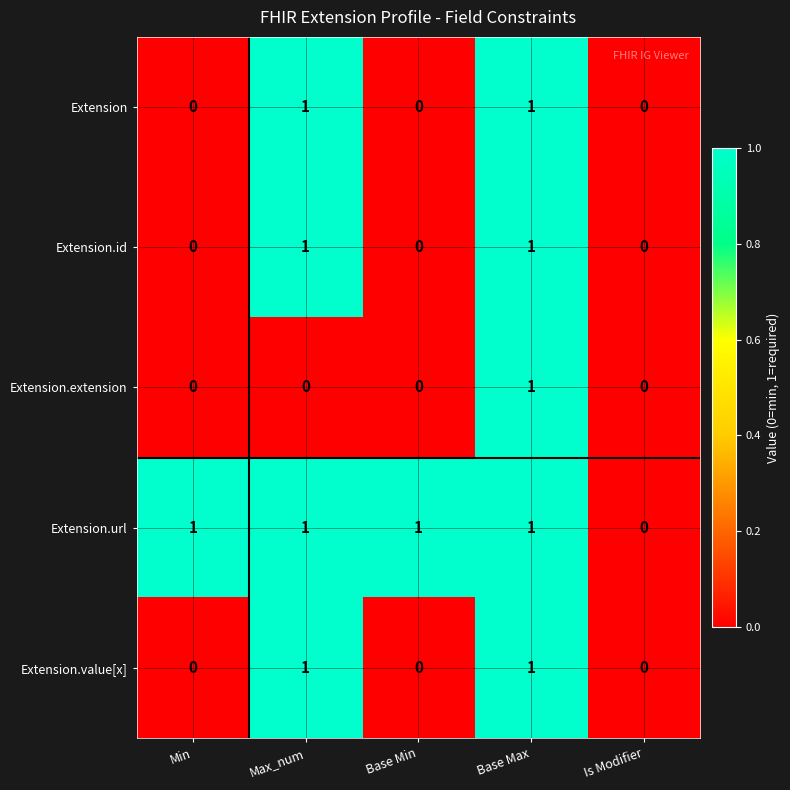

True or false: Extension has a value of -1 at Base Min.

False